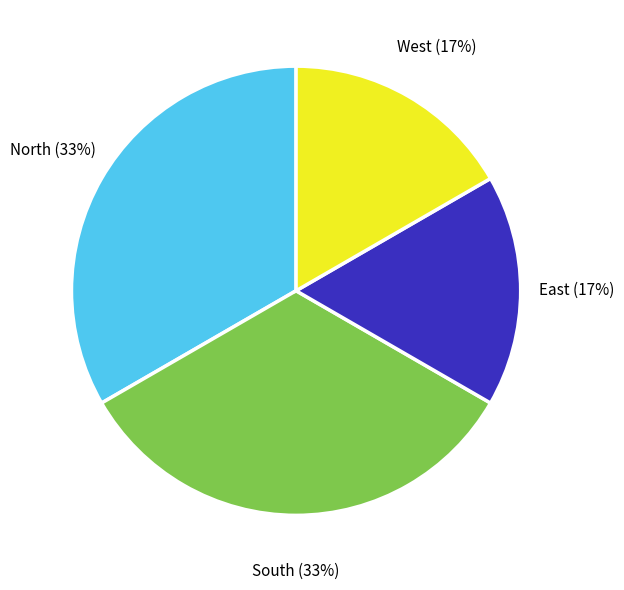

The West slice represents 7% of the pie. True or false?

False